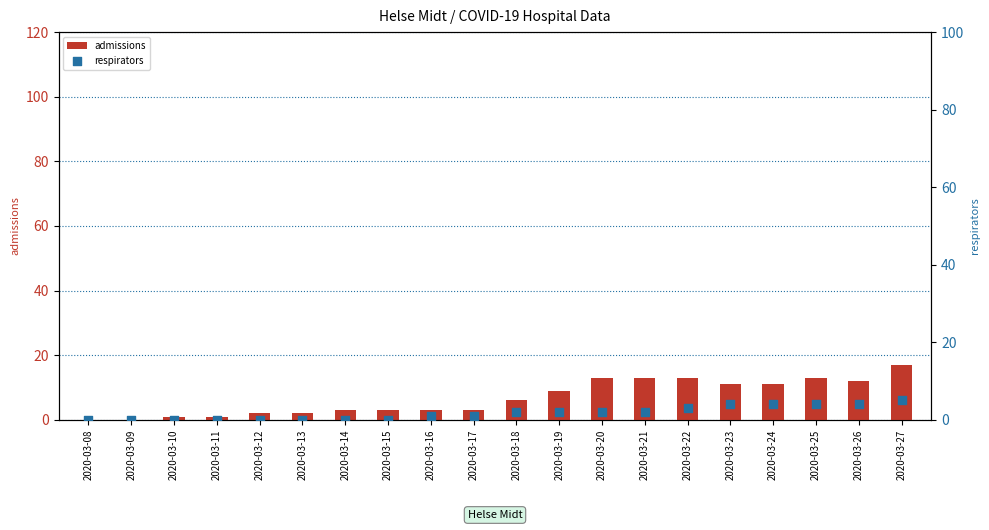

Is the value of admissions at 2020-03-10 greater than the value of respirators at 2020-03-08?

Yes